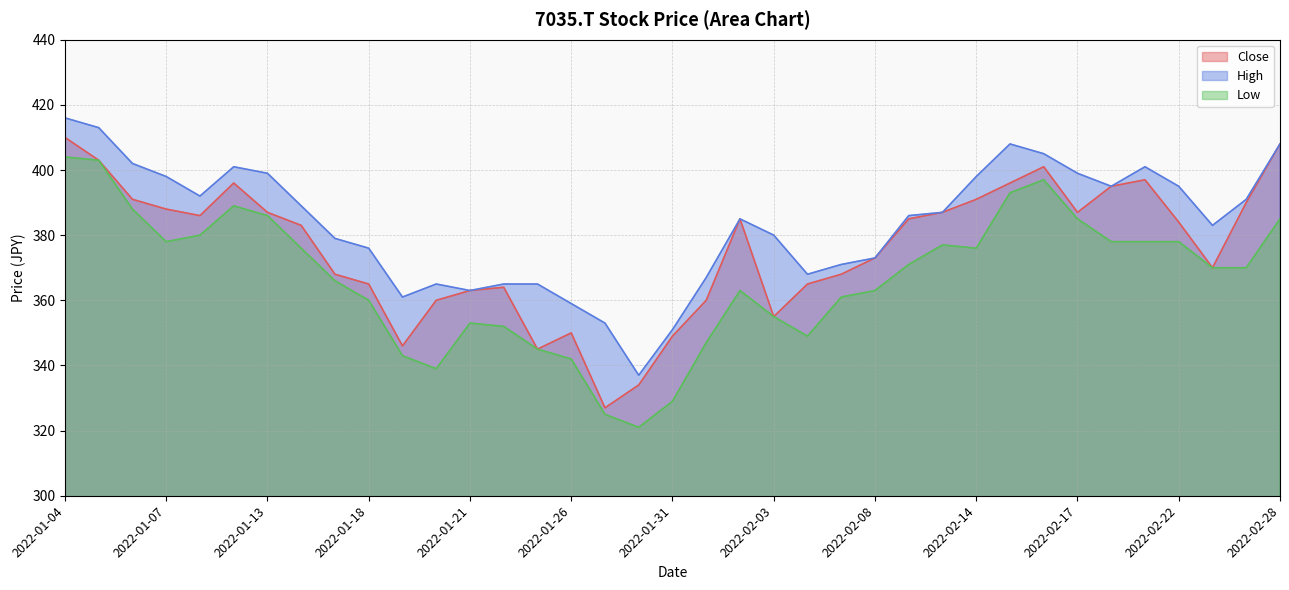

What is the total value across all series at 2022-01-04?

1230